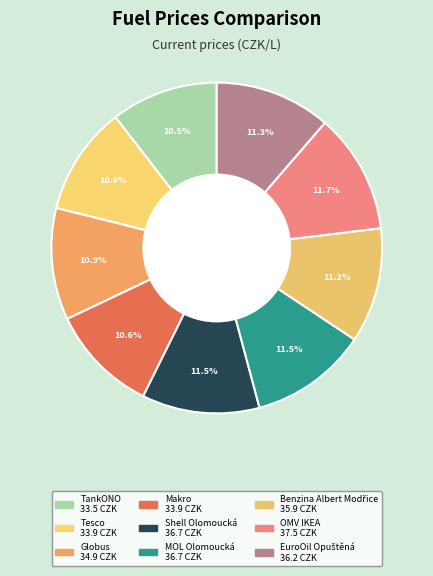

To the nearest percent, what portion does EuroOil Opuštěná represent?

11%